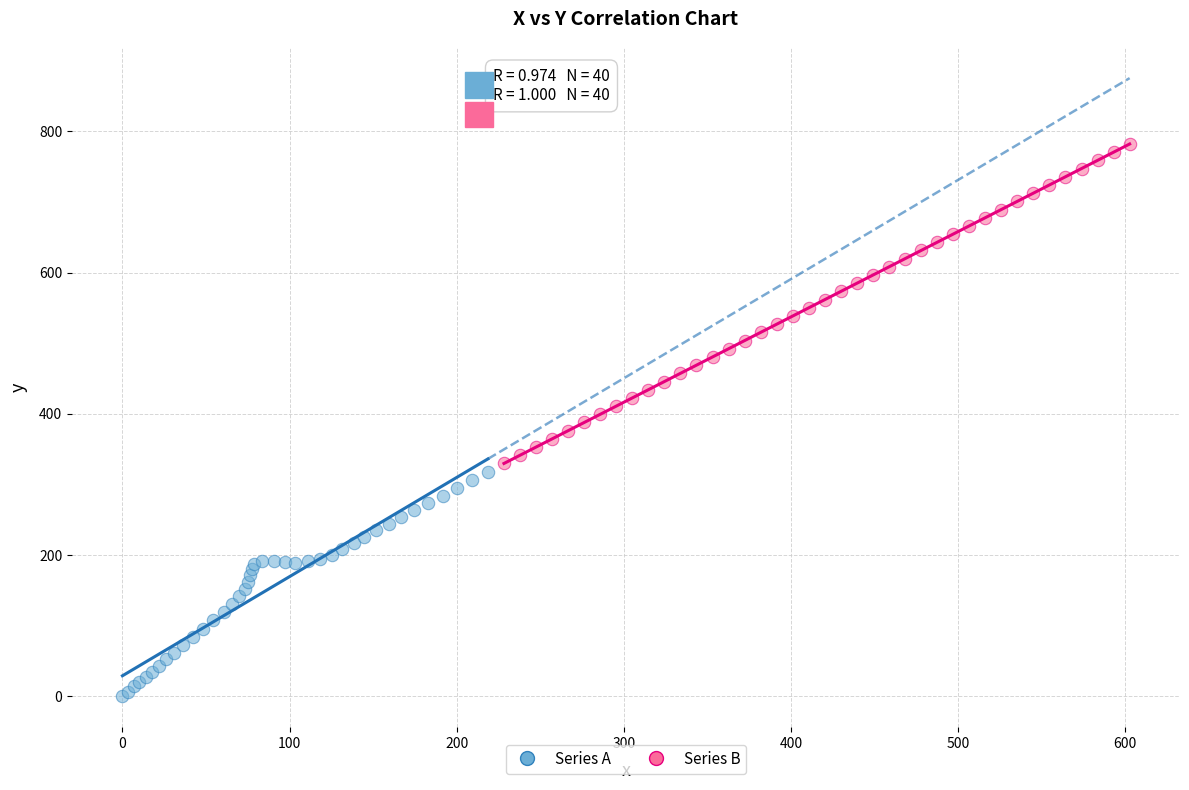

Which series reaches the minimum Y coordinate?

Series A